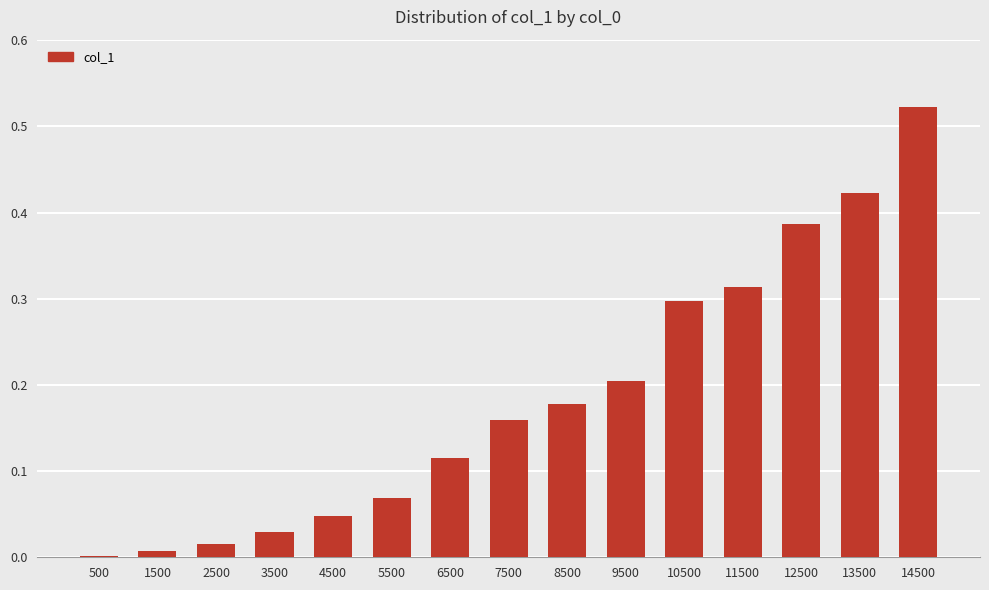

Between 500 and 3500, which is larger?

3500